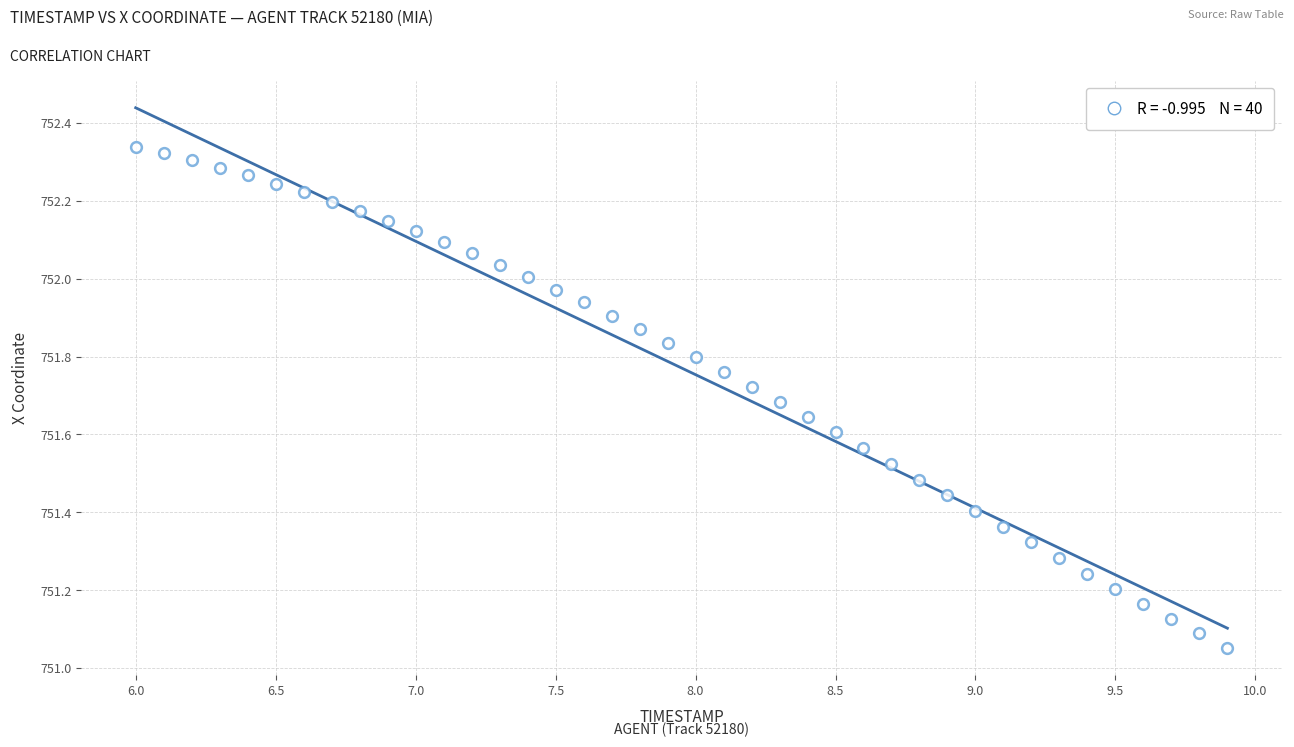

What is the range of Y values (max minus min)?

1.3